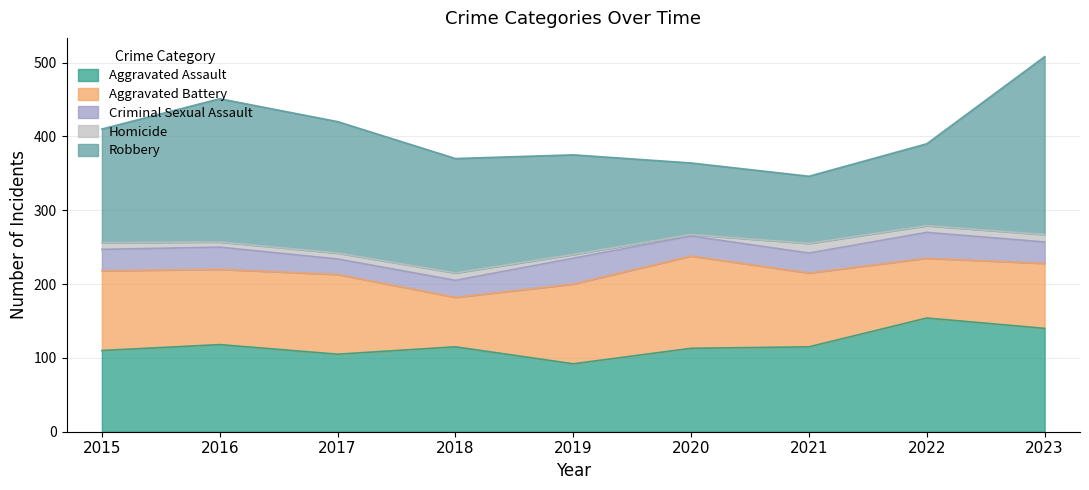

True or false: Robbery and Homicide intersect in this chart.

False